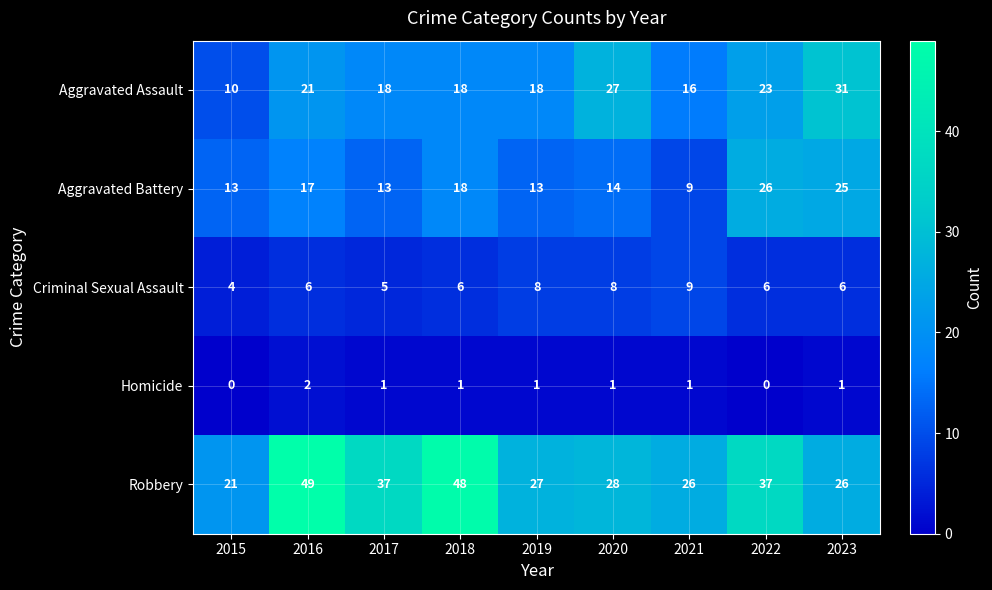

How many series are shown in this chart?

5